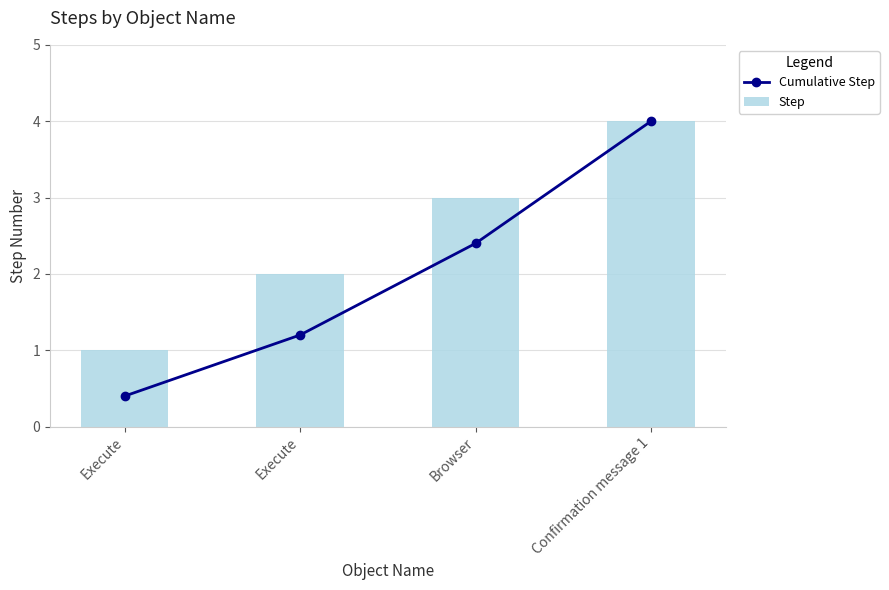

Reading left to right, extract all data points from this chart.

Cumulative Step: Execute=0.4	Execute=1.2	Browser=2.4	Confirmation message 1=4.0
Step: Execute=1.0	Execute=2.0	Browser=3.0	Confirmation message 1=4.0